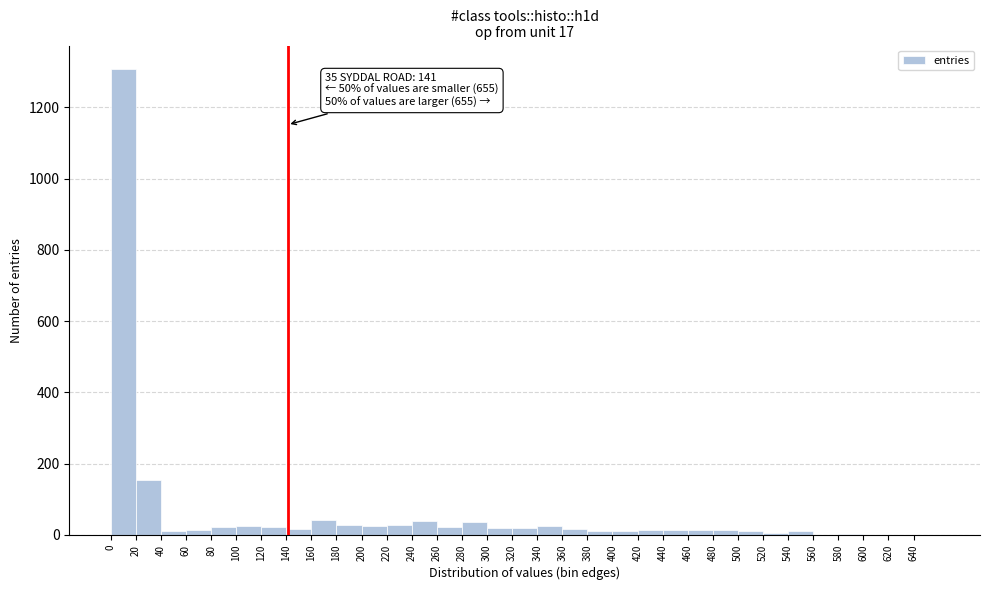

Which range on the x-axis has the tallest bar?

0 to 20